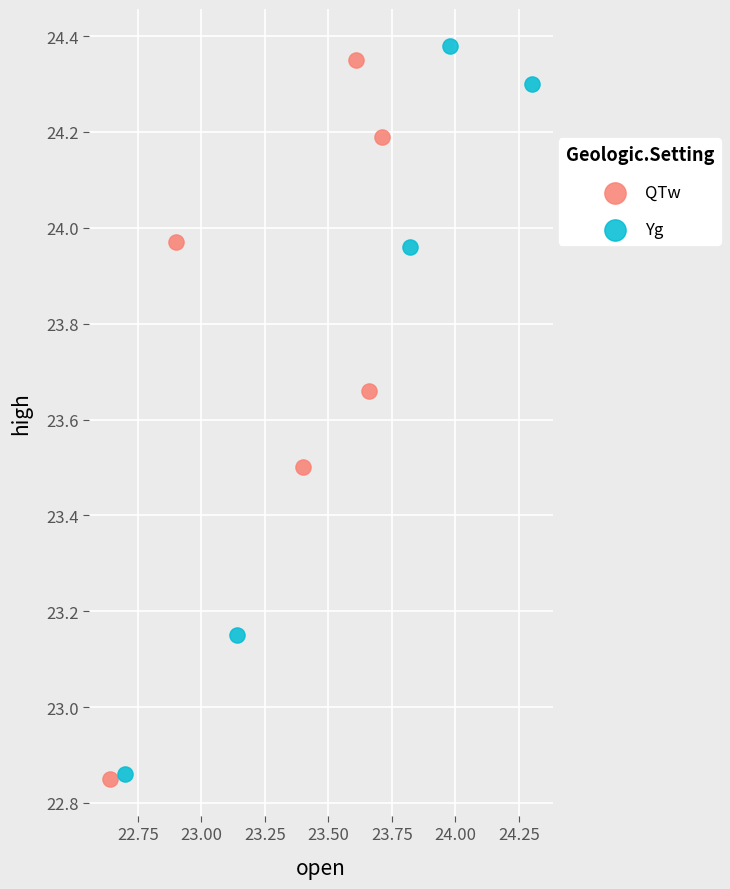

Which series reaches the maximum Y coordinate?

Yg